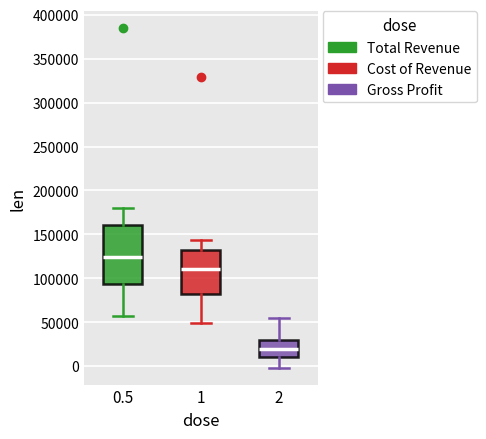

Reading left to right, read every box against the y-axis: the position of its median line, the range the box covers, and the ends of its whiskers. The values are not printed on the chart, so give them approximately, as read against the axis.

0.5: median 125000, box 95000 to 160000, whiskers 55000 to 180000
1: median 110000, box 80000 to 135000, whiskers 50000 to 145000
2: median 20000, box 10000 to 30000, whiskers 0 to 55000